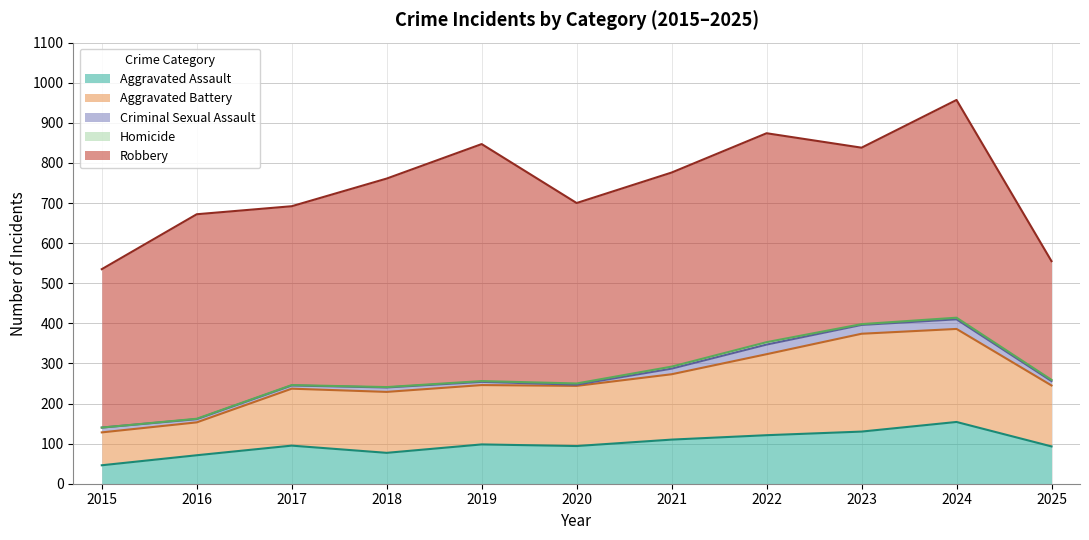

Read the Homicide value at 2019.

2